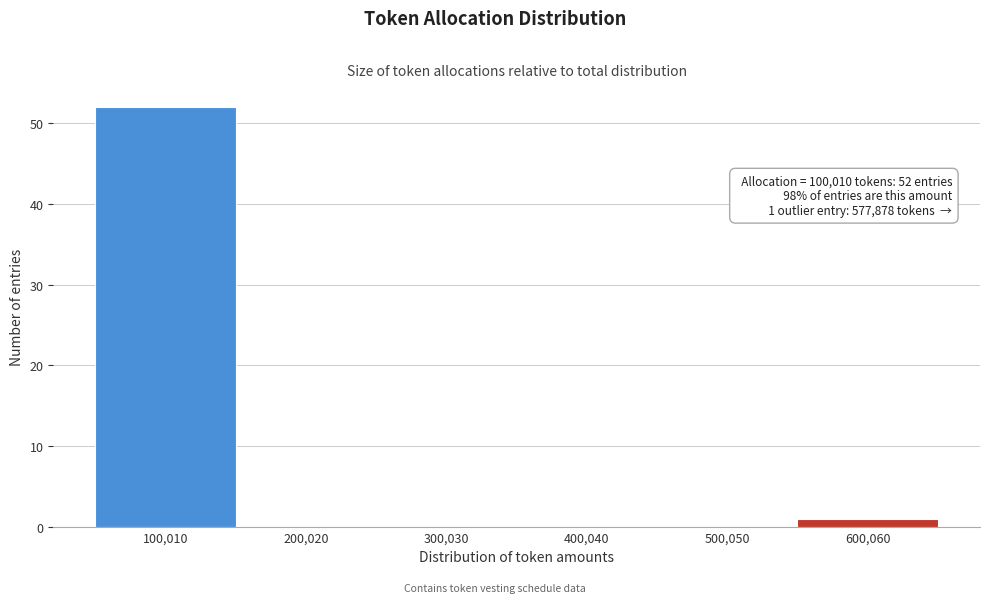

Which range on the x-axis has the tallest bar?

50000 to 150000